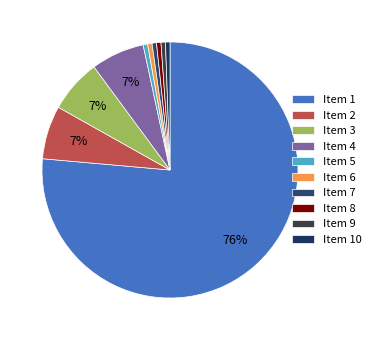

Count the number of slices in the pie.

10